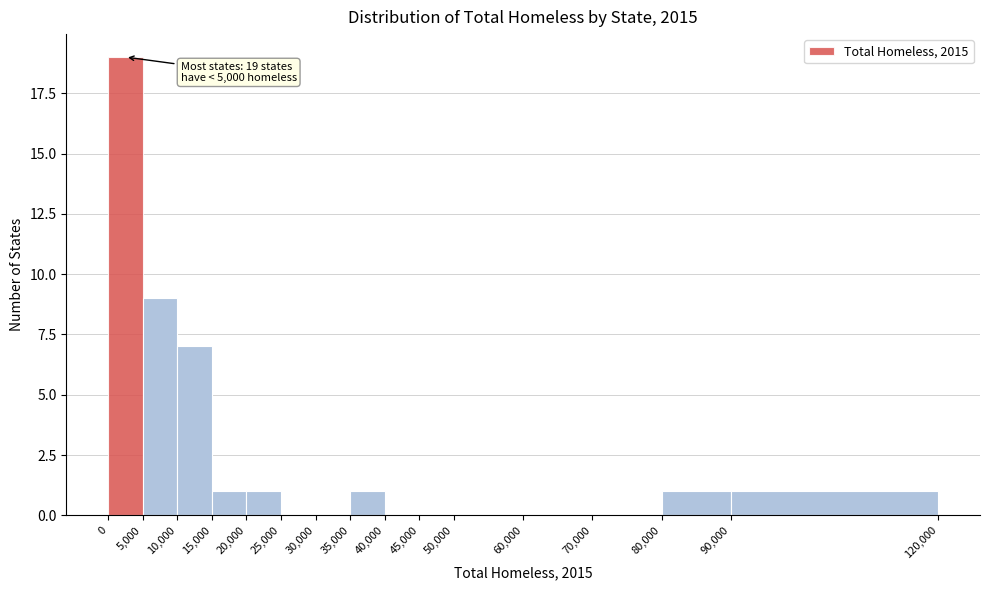

Over which range of the x-axis is the bar tallest?

0 to 5,000